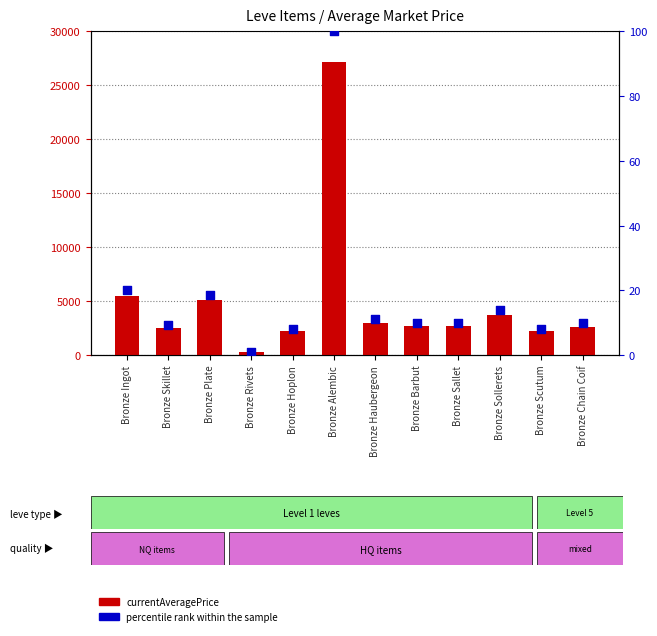

Is the value of currentAveragePrice at Bronze Skillet greater than the value of percentile rank within the sample at Bronze Hoplon?

Yes